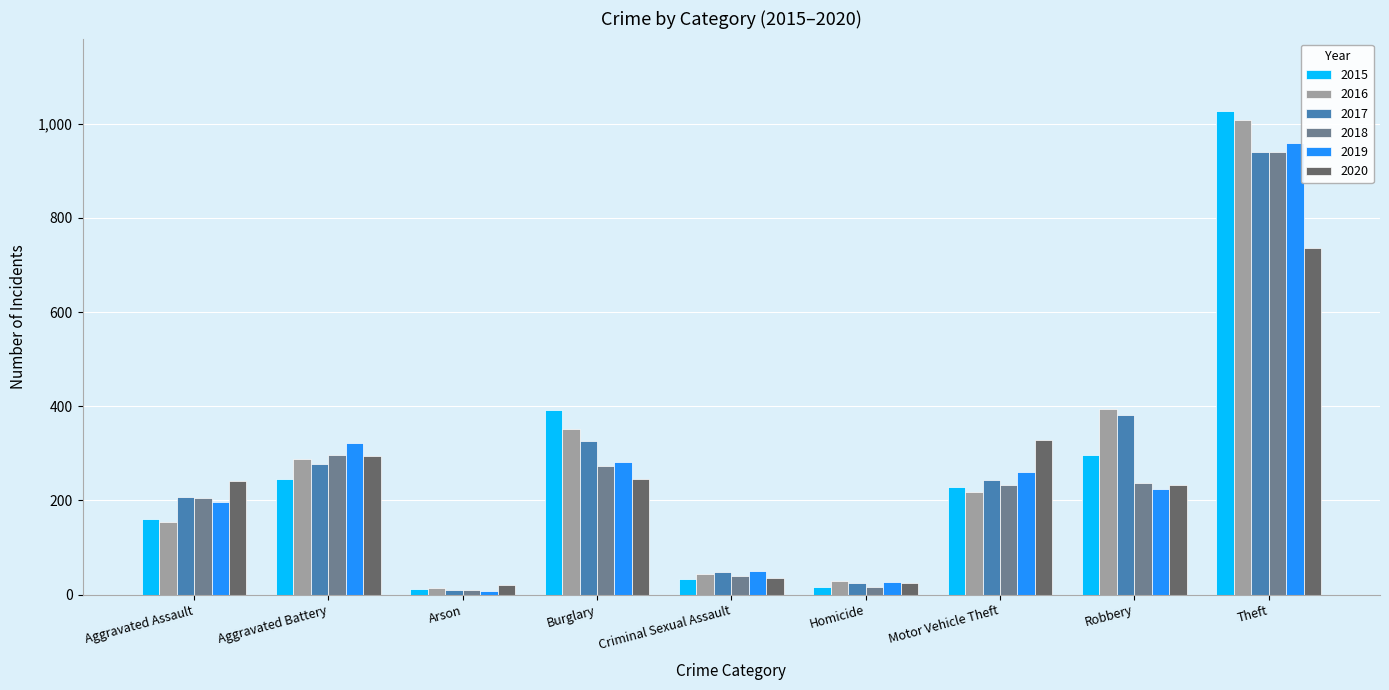

How many bars are there in total?

54